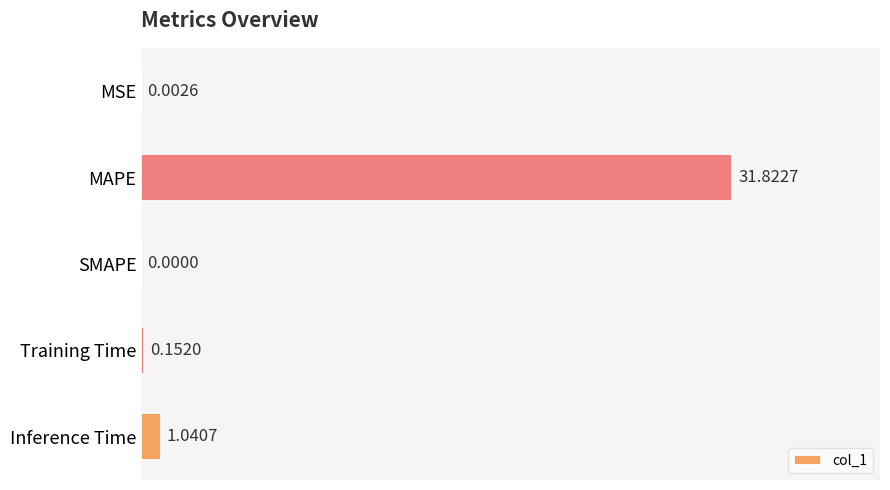

What is the greatest value displayed?

31.8